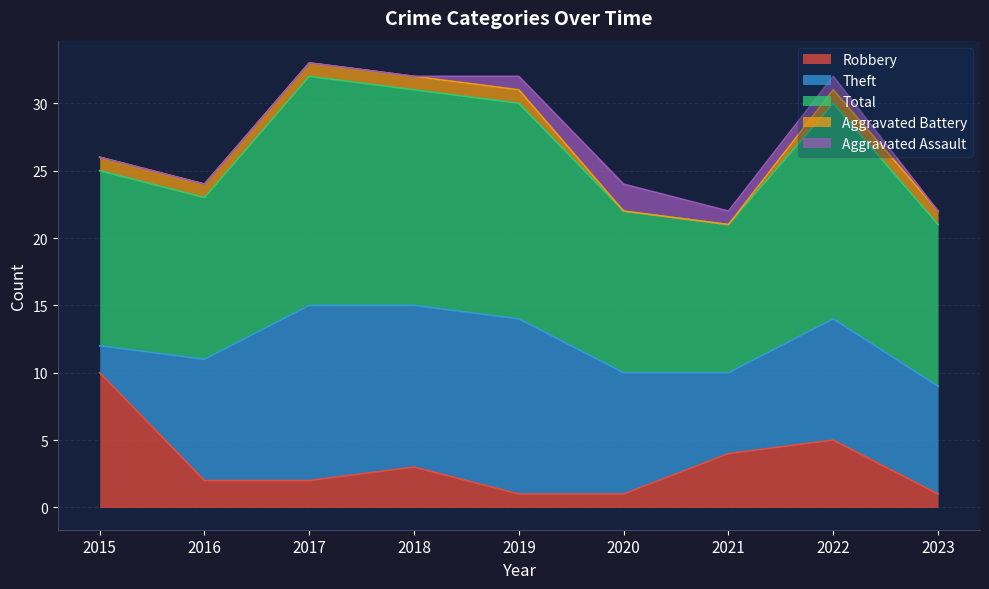

The value of Aggravated Assault at 2016 is 0. True or false?

True